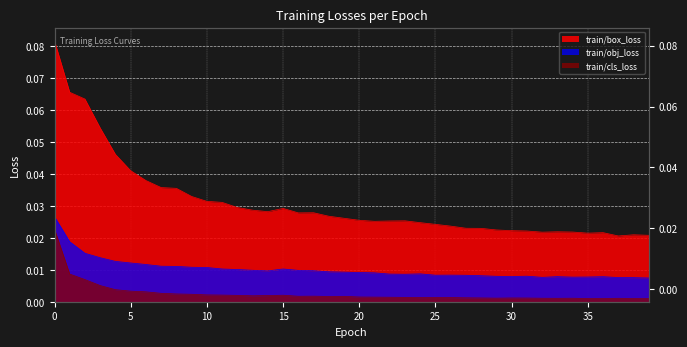

Which series changed the most between 24 and 38?

train/box_loss